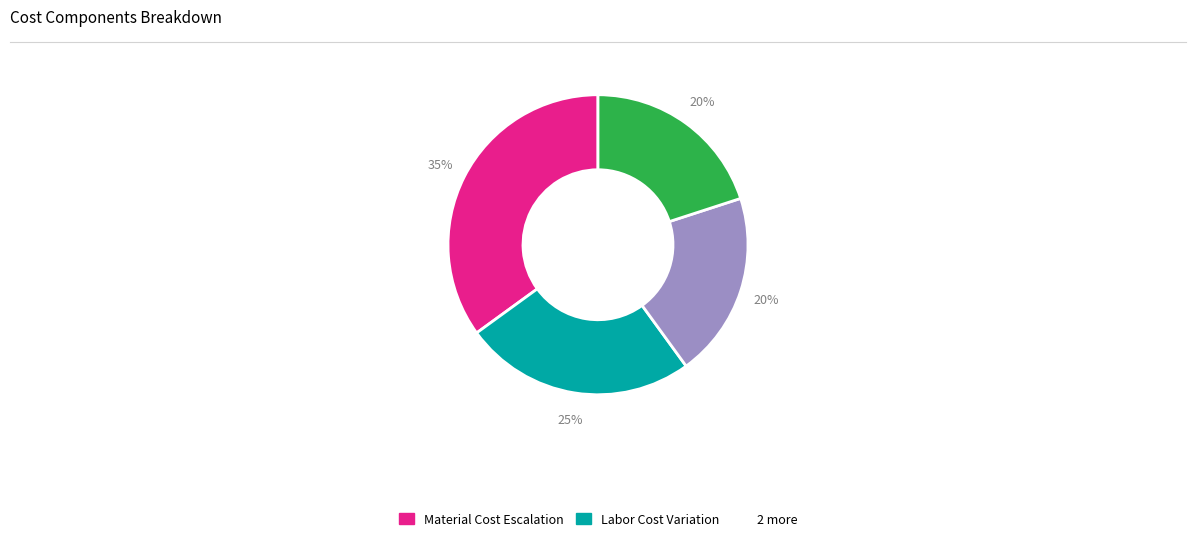

How many segments does this pie chart have?

4